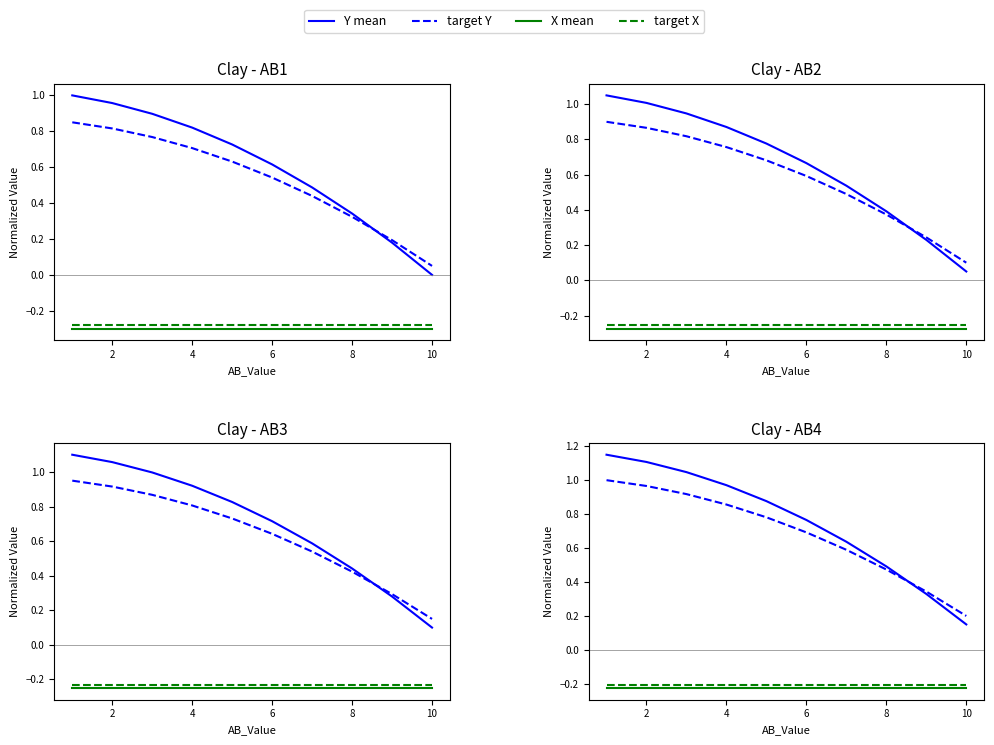

What is the average value of the Y mean series?

0.8